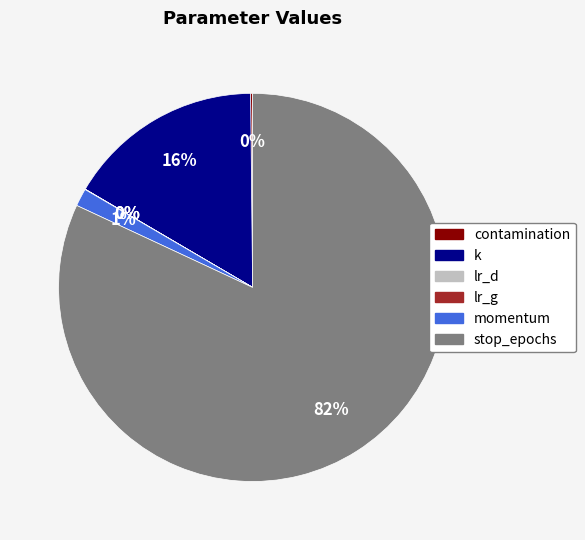

What is the largest slice in the pie chart?

stop_epochs